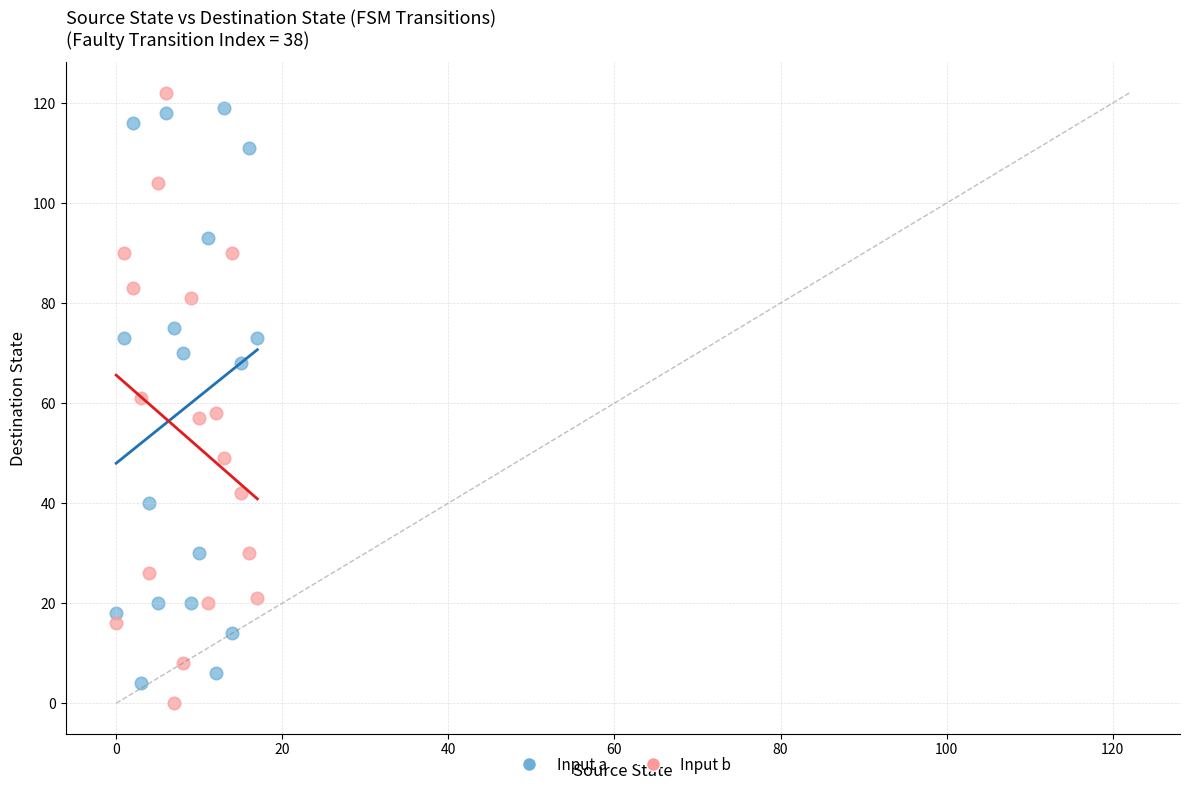

Across all data points, what is the range of Y values (max minus min)?

122